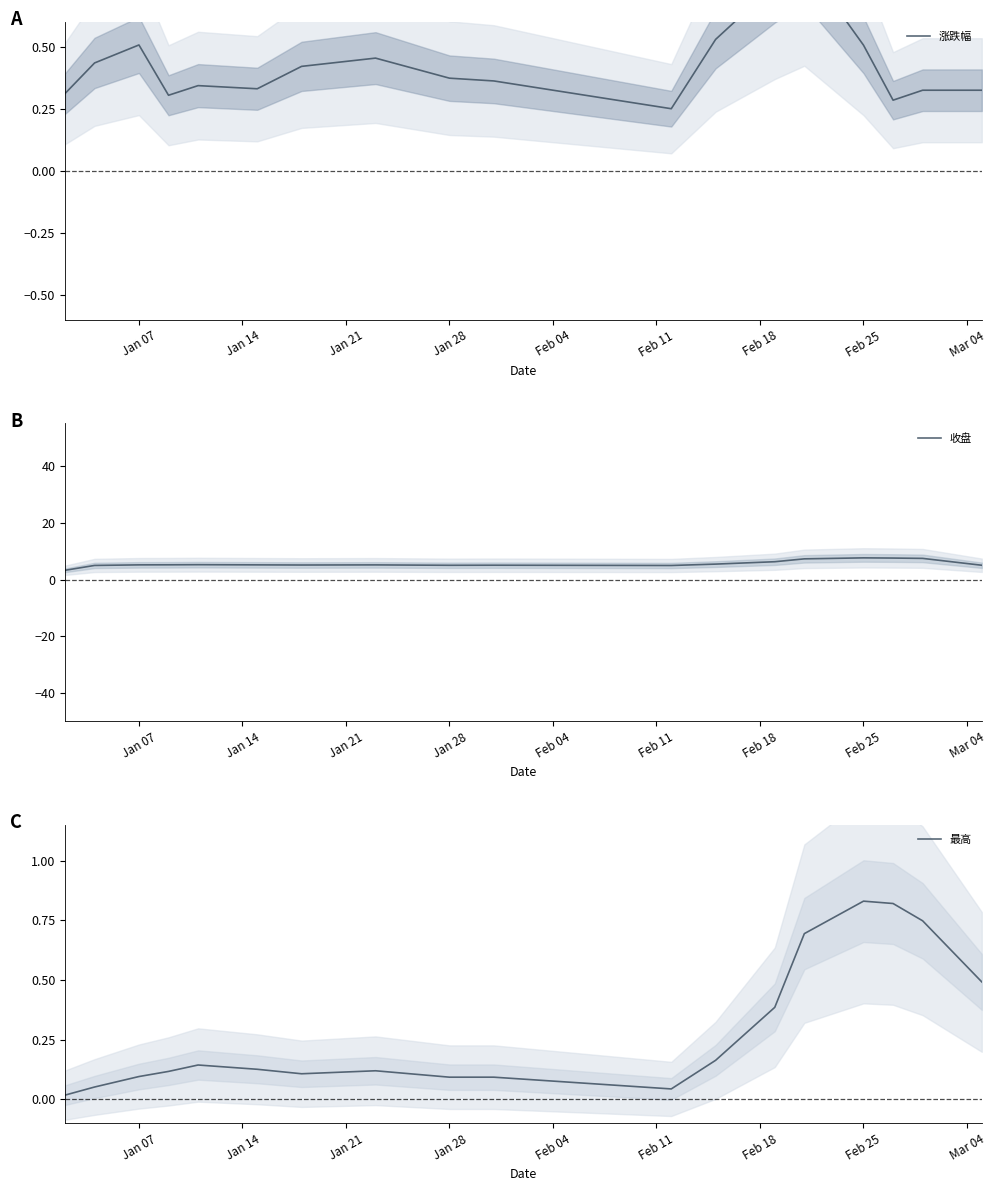

Which series has the largest total across all categories?

收盘